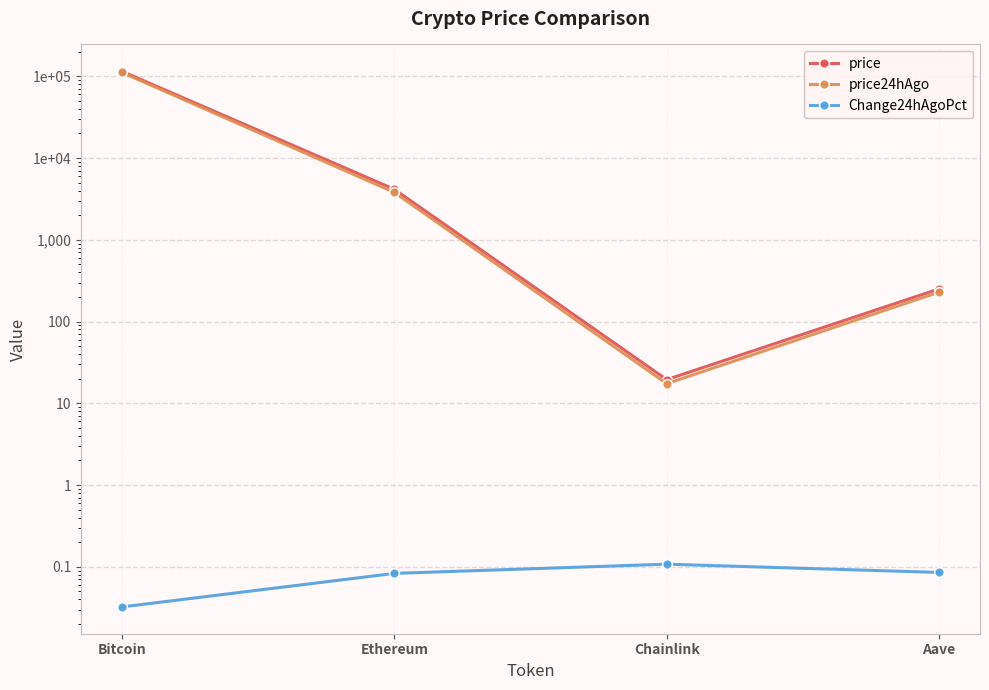

Reading left to right, extract all data points from this chart.

price: 115385.0	4151.8	19.5	251.2
price24hAgo: 111657.0	3806.7	17.4	229.7
Change24hAgoPct: 0.0	0.1	0.1	0.1